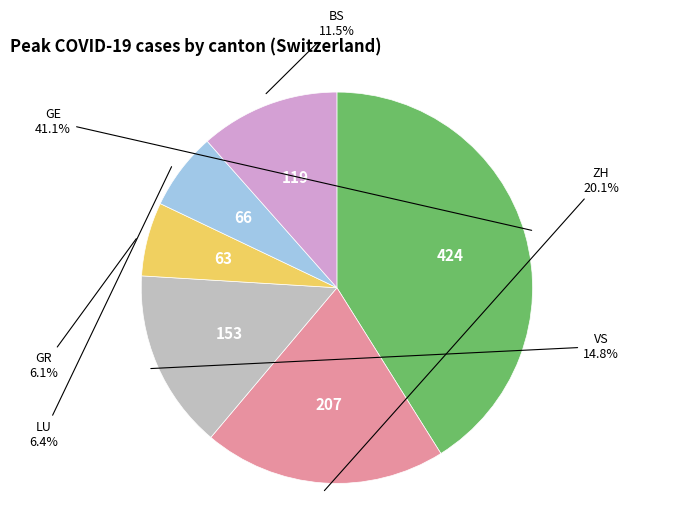

Is there any slice that represents more than half of the pie?

No